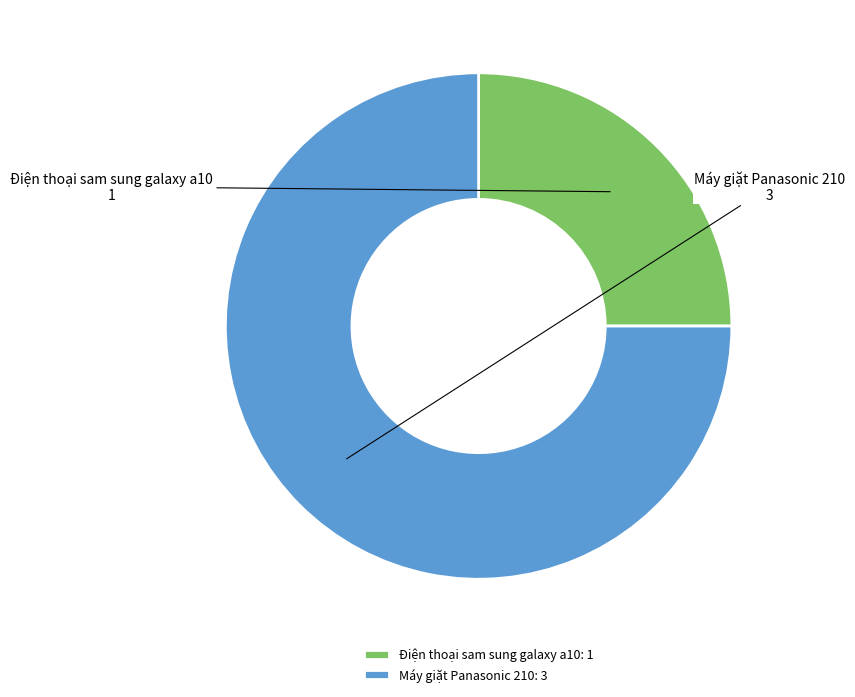

Is it true that Máy giặt Panasonic 210 is 75% of the pie?

True